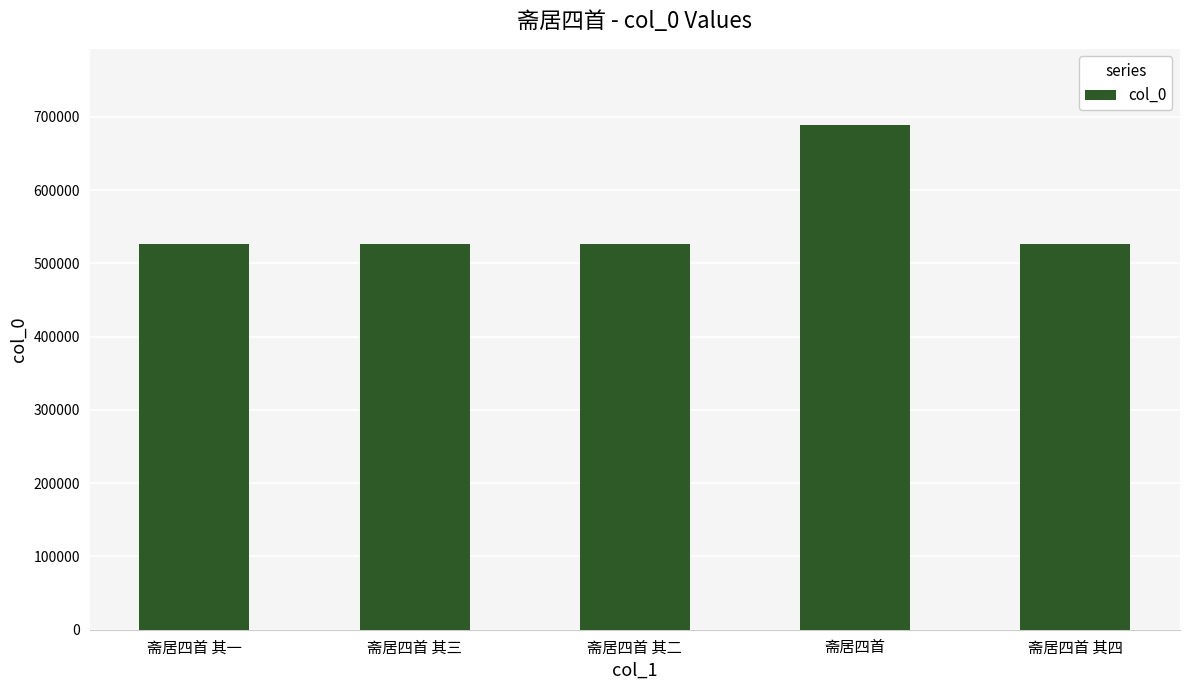

What is the difference between the maximum and minimum values?

162476